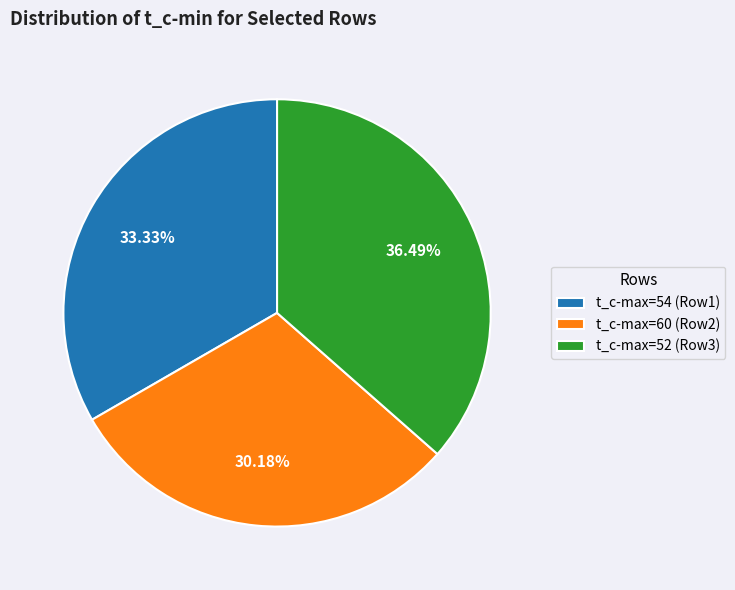

Which category has the biggest portion of the pie?

t_c-max=52 (Row3)